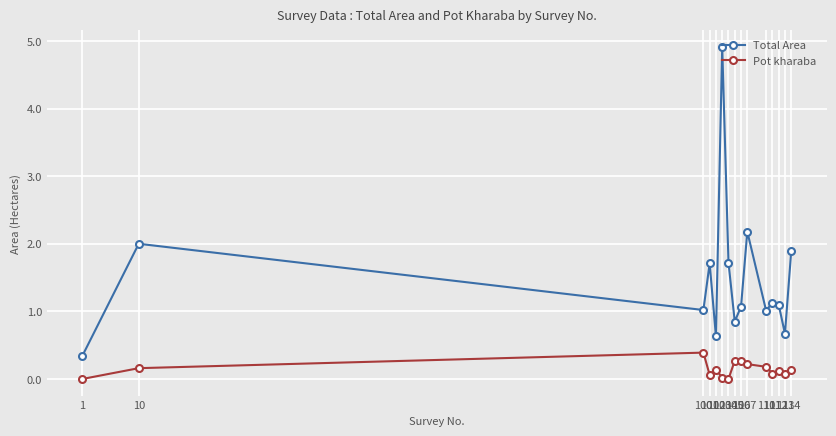

List the series in order of their peak value, highest first.

Total Area, Pot kharaba